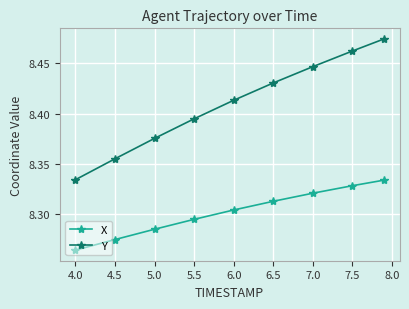

Rank the series by their maximum value, from lowest to highest.

X, Y